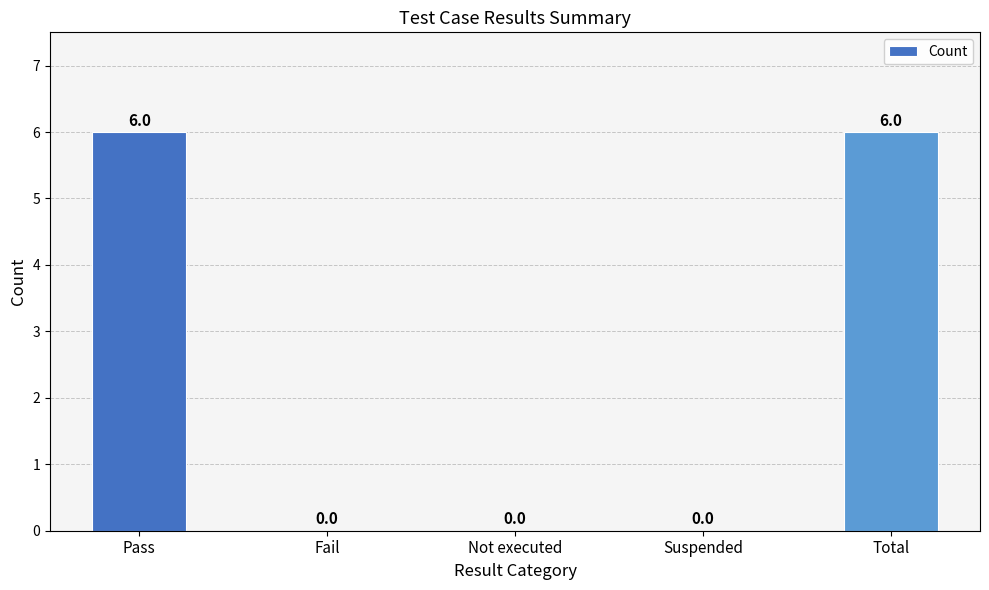

True or false: the data shows 6 at Total.

True